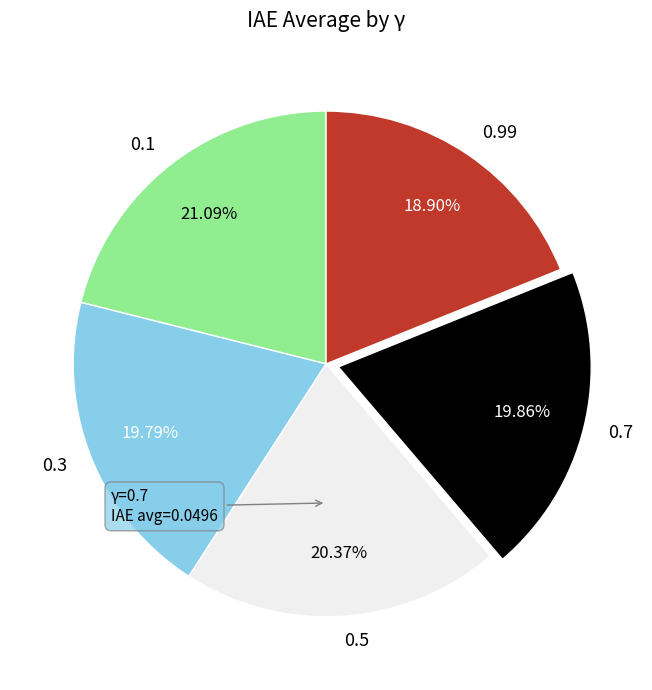

Between 0.1 and 0.5, which is larger?

0.1